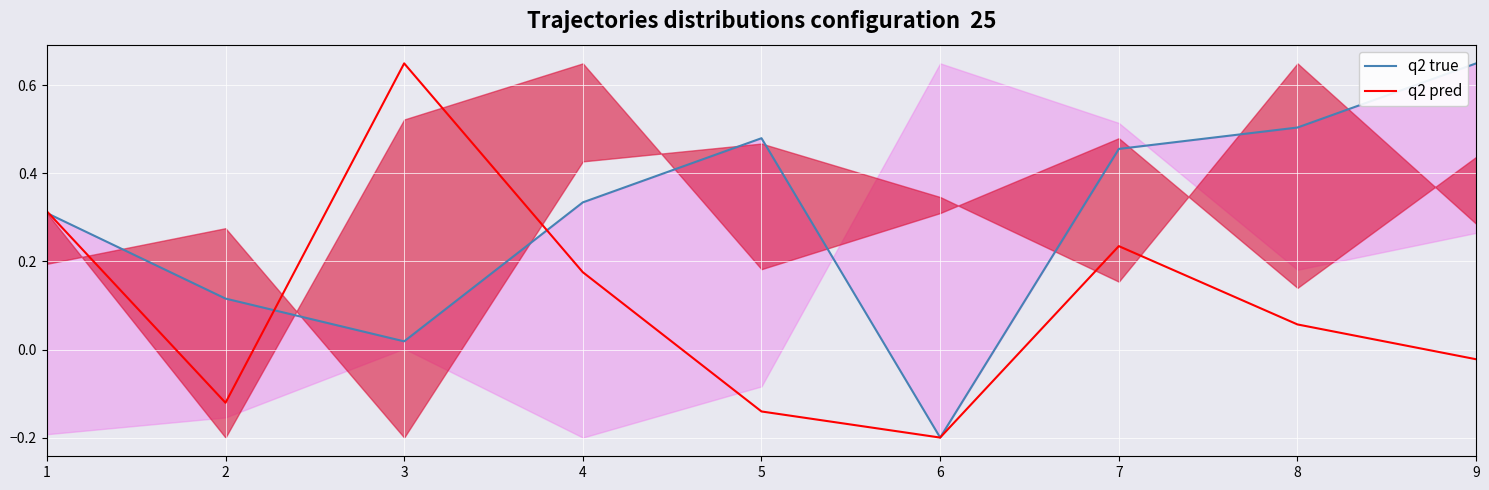

At which category does the chart reach its peak across all series?

9